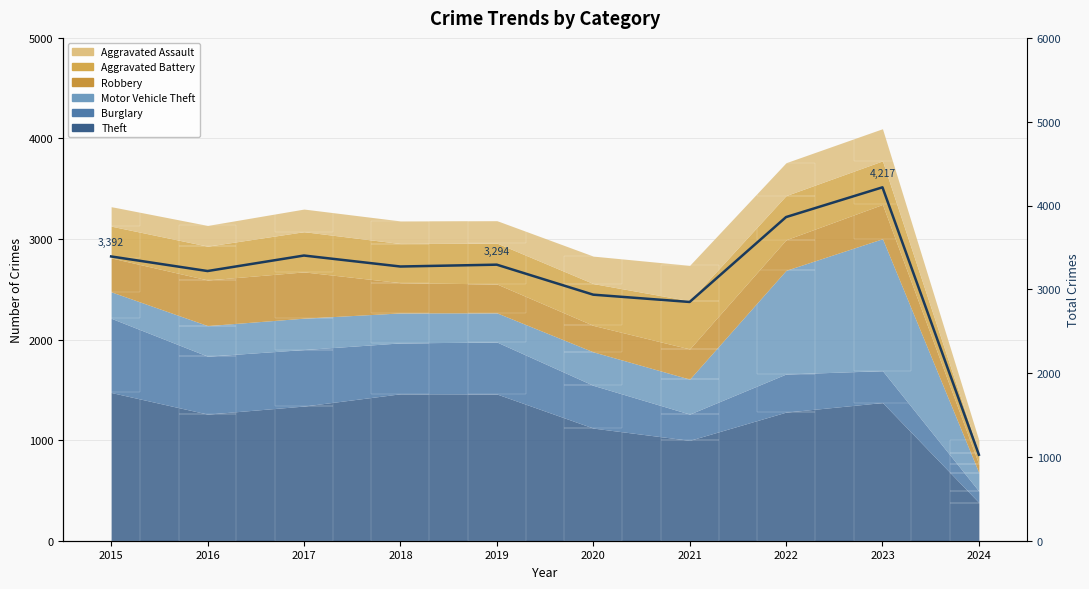

Reading right to left, list all the values displayed in this chart.

2024=1026	2023=4217	2022=3862	2021=2849	2020=2936	2019=3294	2018=3272	2017=3403	2016=3218	2015=3392